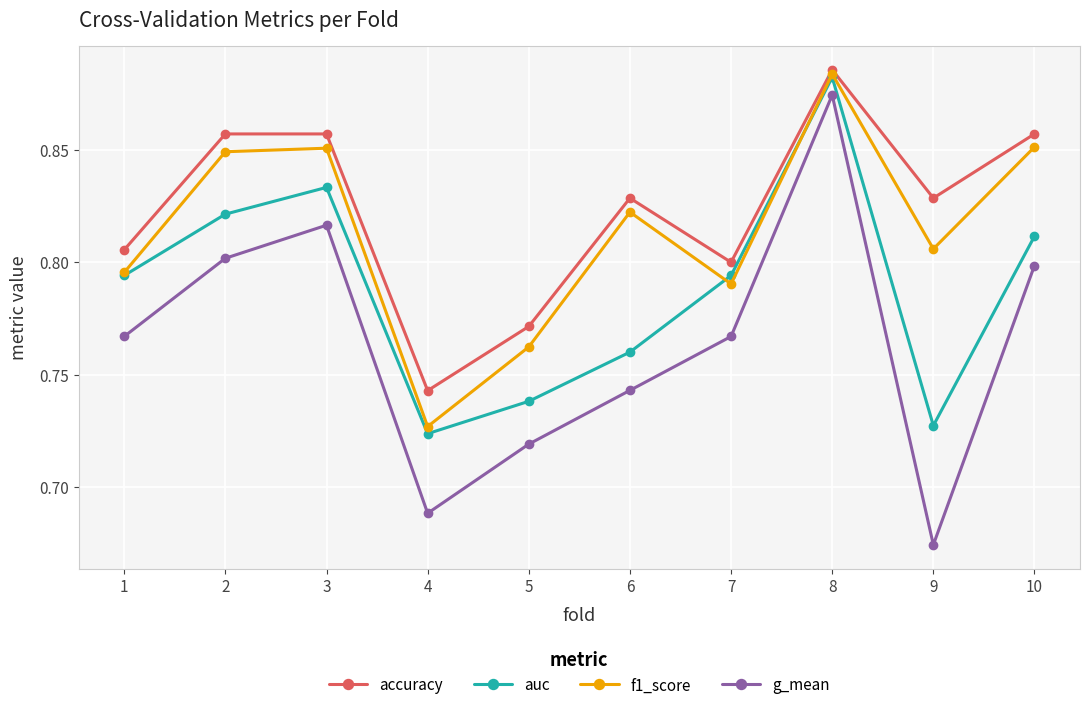

True or false: auc has a value of 1.2 at 3.

False